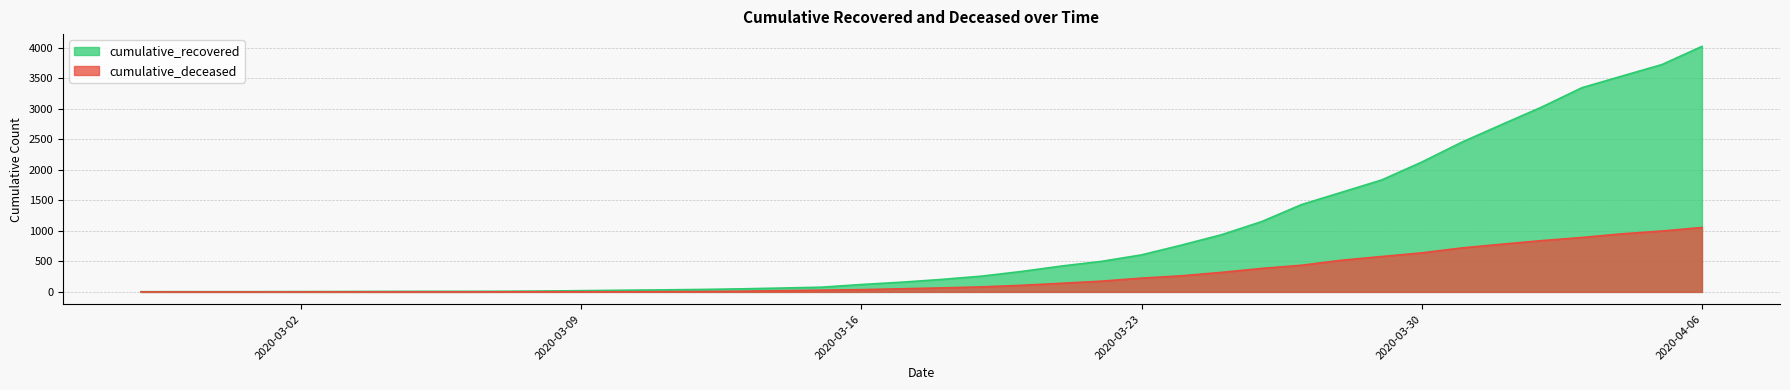

Which category has the lowest value in the cumulative_recovered series?

2020-02-27